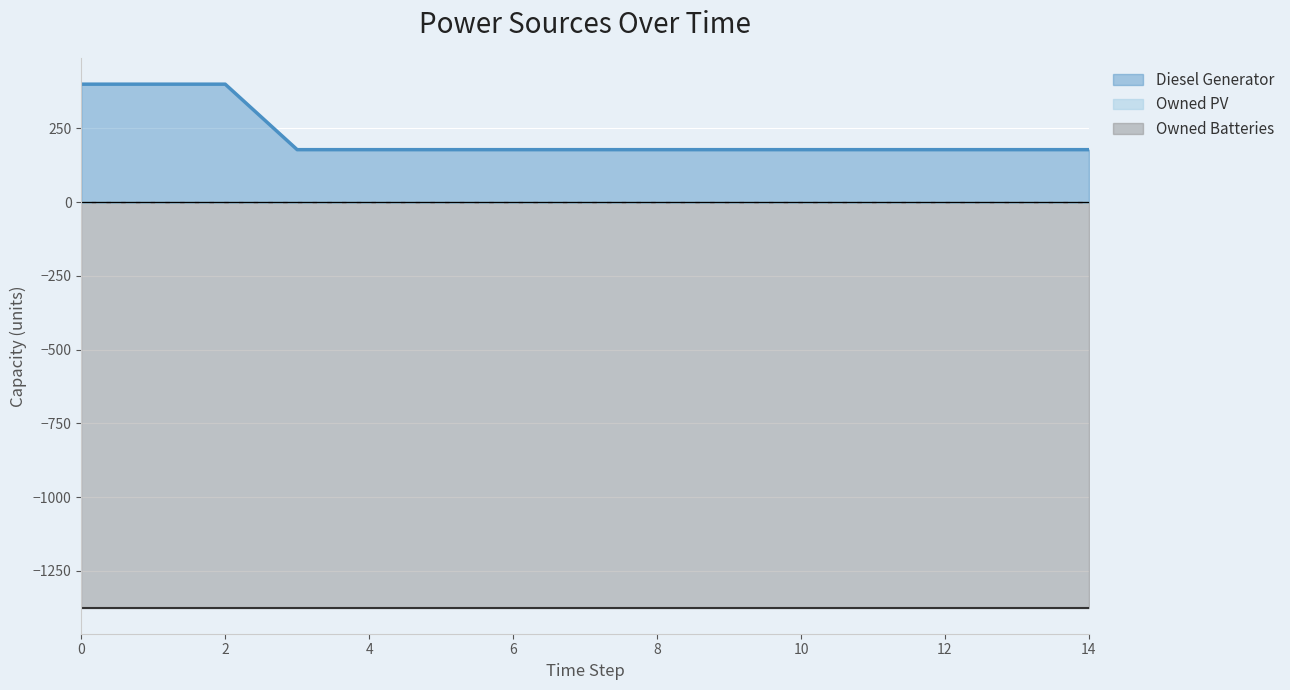

What are all the series names shown in the legend?

Diesel Generator, Owned PV, Owned Batteries